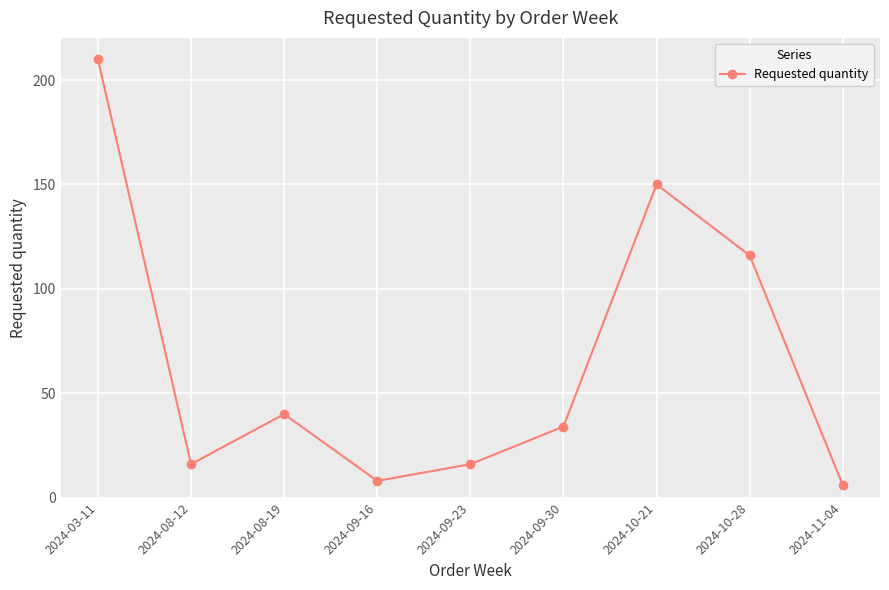

Is it true that the value at 2024-08-12 is 28?

False